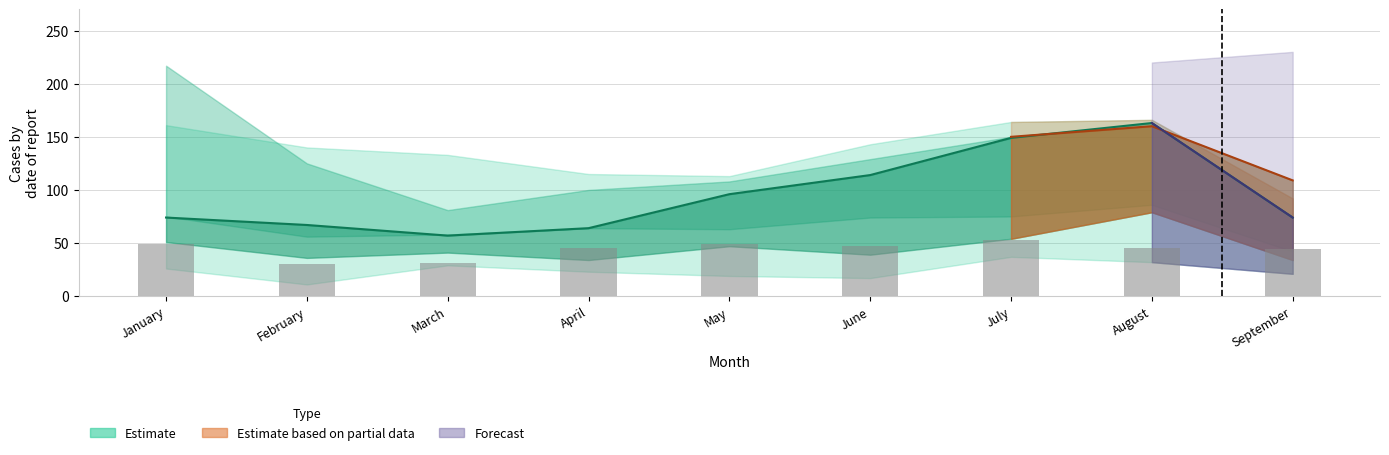

Reading left to right, what are all the values shown in this chart?

2021: 217	125	81	100	108	129	150	160	109
2022: 161	140	133	115	113	143	164	166	92
2015: 26	11	29	23	19	17	37	32	21
2016: 51	36	41	34	47	39	54	79	34
2017: 75	56	58	64	63	74	75	86	42
2020: 74	67	57	64	96	114	149	163	74